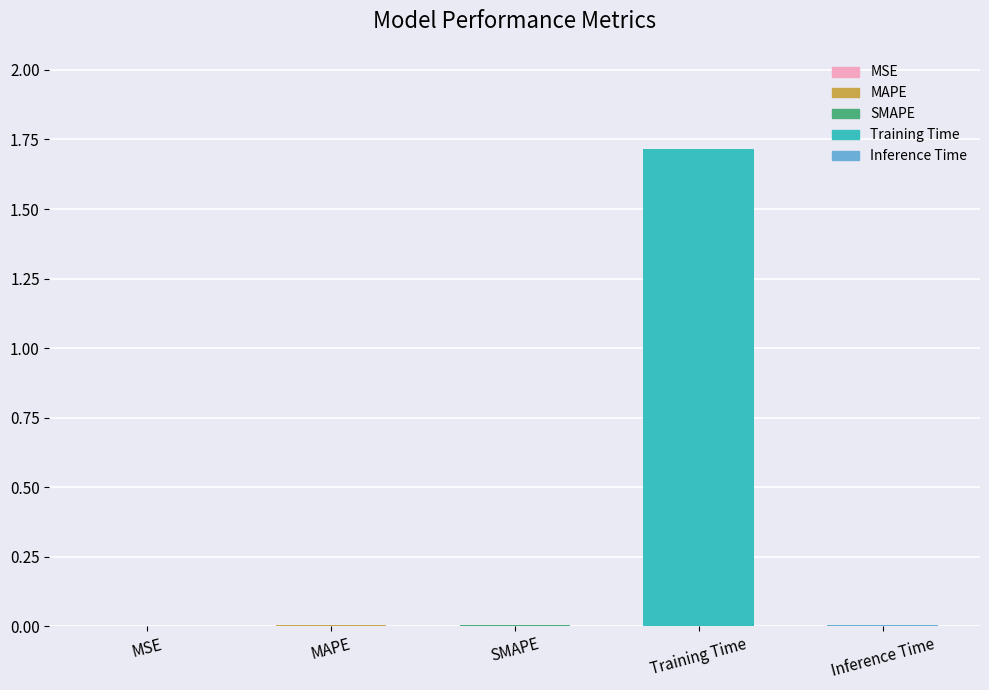

The value at SMAPE is 0.0. True or false?

True